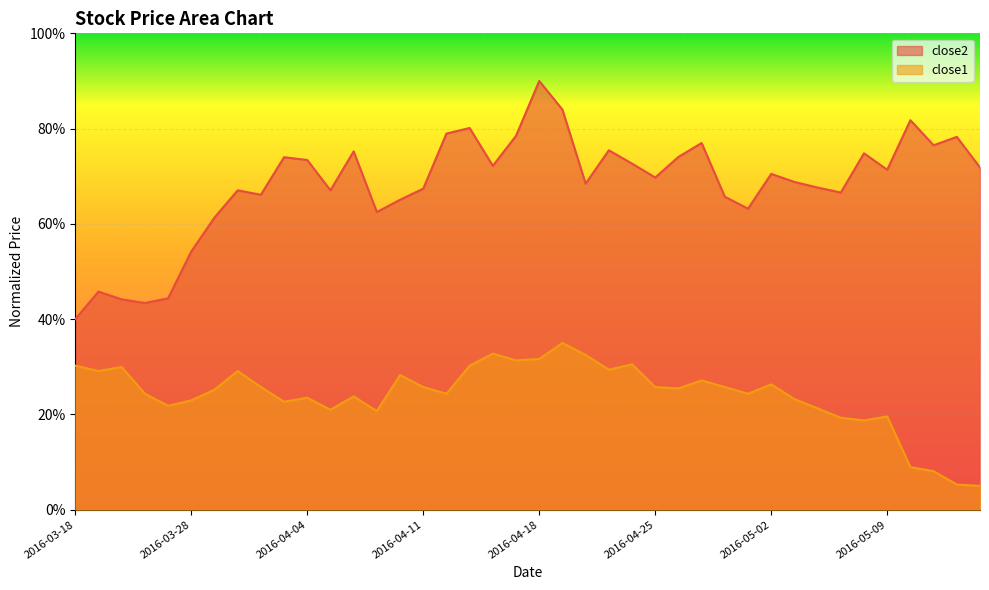

Reading left to right, extract all data points from this chart.

close2: 2016-03-18=0.4	2016-03-21=0.5	2016-03-22=0.4	2016-03-23=0.4	2016-03-24=0.4	2016-03-28=0.5	2016-03-29=0.6	2016-03-30=0.7	2016-03-31=0.7	2016-04-01=0.7	2016-04-04=0.7	2016-04-05=0.7	2016-04-06=0.8	2016-04-07=0.6	2016-04-08=0.7	2016-04-11=0.7	2016-04-12=0.8	2016-04-13=0.8	2016-04-14=0.7	2016-04-15=0.8	2016-04-18=0.9	2016-04-19=0.8	2016-04-20=0.7	2016-04-21=0.8	2016-04-22=0.7	2016-04-25=0.7	2016-04-26=0.7	2016-04-27=0.8	2016-04-28=0.7	2016-04-29=0.6	2016-05-02=0.7	2016-05-03=0.7	2016-05-04=0.7	2016-05-05=0.7	2016-05-06=0.7	2016-05-09=0.7	2016-05-10=0.8	2016-05-11=0.8	2016-05-12=0.8	2016-05-13=0.7
close1: 2016-03-18=0.3	2016-03-21=0.3	2016-03-22=0.3	2016-03-23=0.2	2016-03-24=0.2	2016-03-28=0.2	2016-03-29=0.3	2016-03-30=0.3	2016-03-31=0.3	2016-04-01=0.2	2016-04-04=0.2	2016-04-05=0.2	2016-04-06=0.2	2016-04-07=0.2	2016-04-08=0.3	2016-04-11=0.3	2016-04-12=0.2	2016-04-13=0.3	2016-04-14=0.3	2016-04-15=0.3	2016-04-18=0.3	2016-04-19=0.3	2016-04-20=0.3	2016-04-21=0.3	2016-04-22=0.3	2016-04-25=0.3	2016-04-26=0.3	2016-04-27=0.3	2016-04-28=0.3	2016-04-29=0.2	2016-05-02=0.3	2016-05-03=0.2	2016-05-04=0.2	2016-05-05=0.2	2016-05-06=0.2	2016-05-09=0.2	2016-05-10=0.1	2016-05-11=0.1	2016-05-12=0.1	2016-05-13=0.1